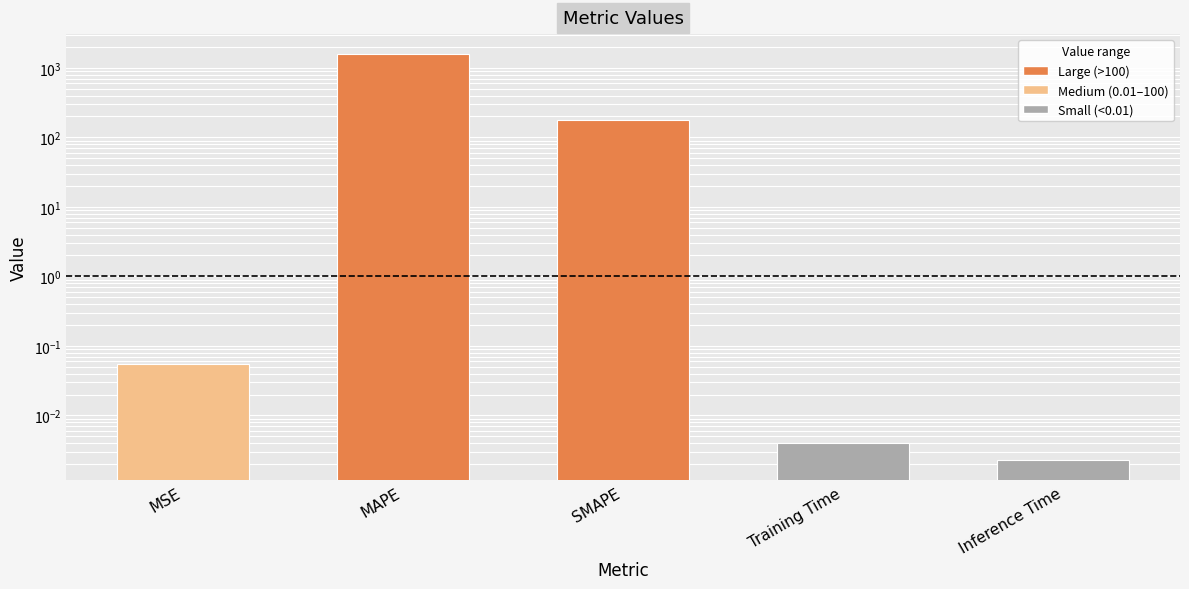

Rank the categories by value from lowest to highest.

Inference Time, Training Time, MSE, SMAPE, MAPE